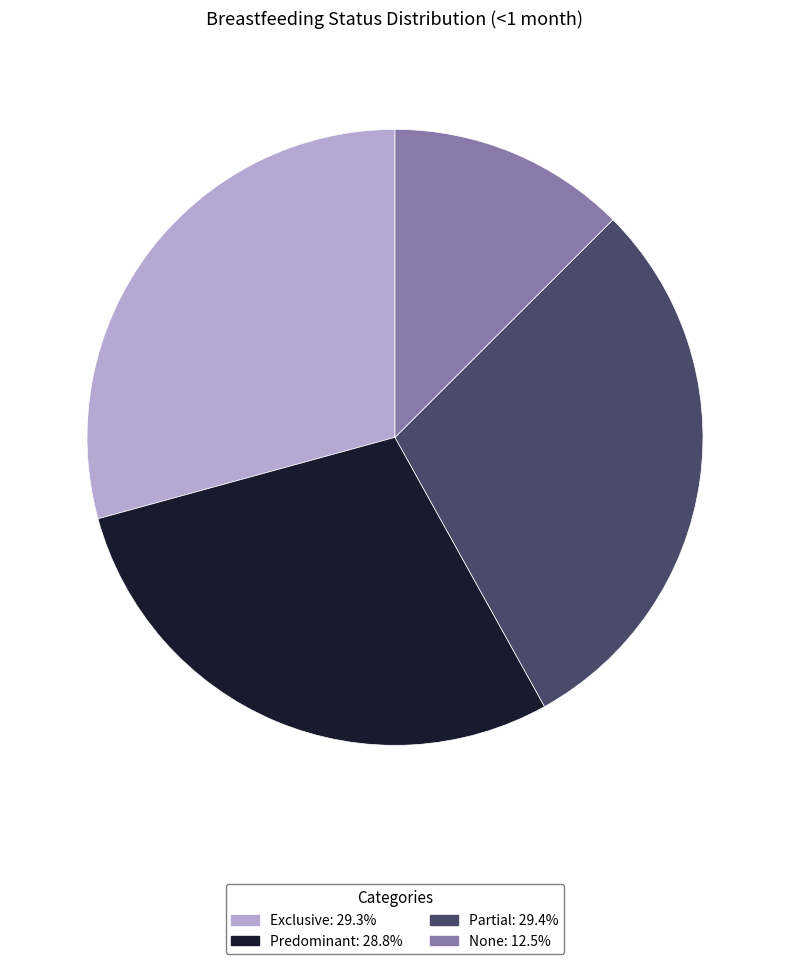

Is the sum of None and Exclusive greater than half?

No